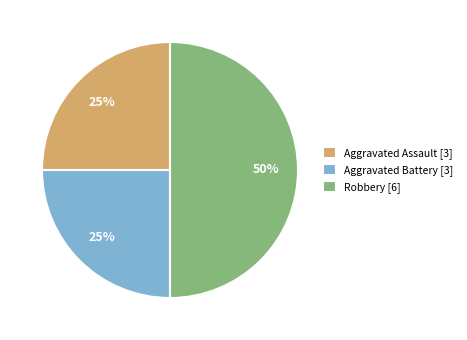

Do Robbery [6] and Aggravated Battery [3] together represent more than half of the pie?

Yes